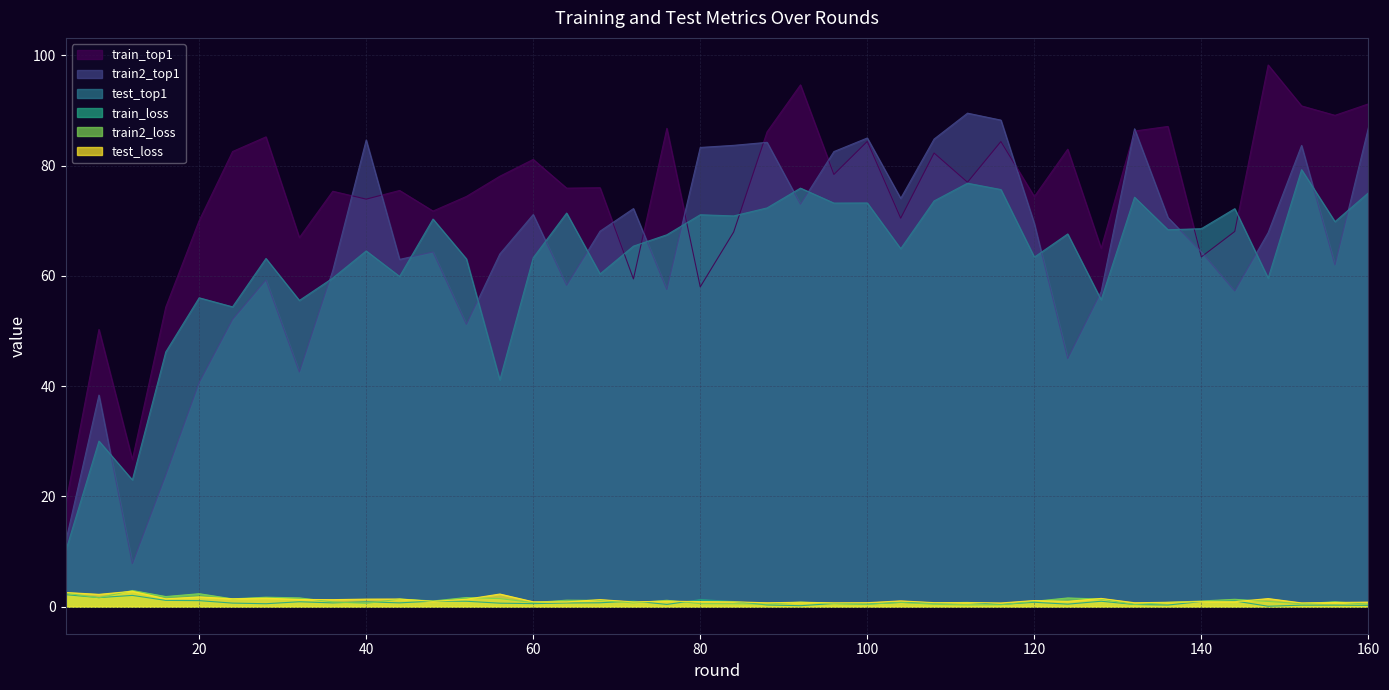

How many lines are shown in the chart?

6